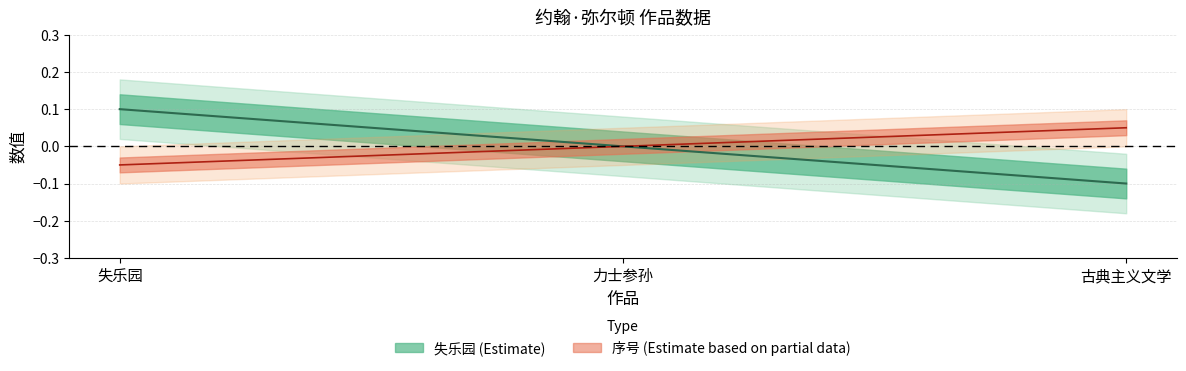

What is the maximum value for 失乐园?

0.1